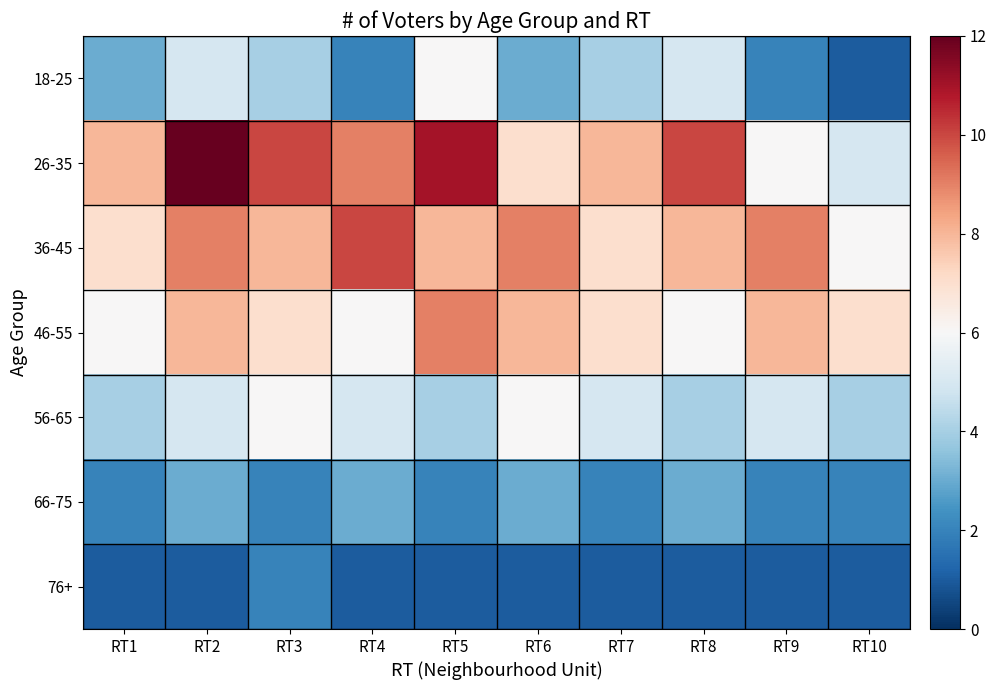

At which category is the sum across all series the highest?

RT2